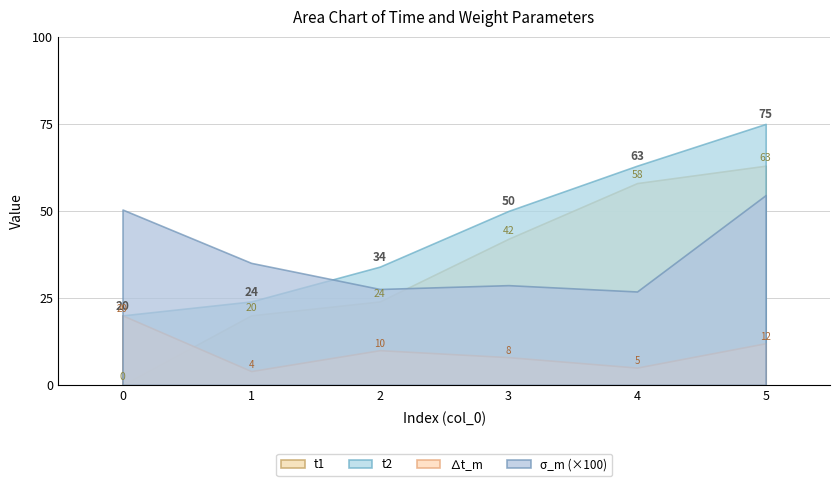

True or false: t2 has a value of 35.9 at 0.

False